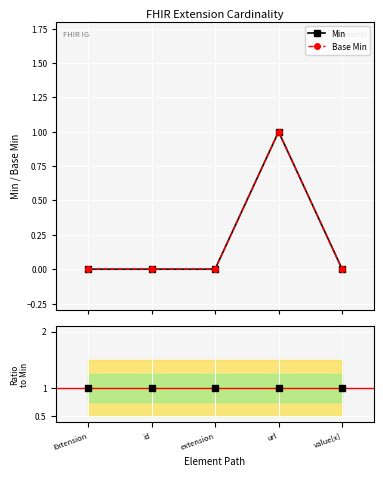

Reading left to right, list all the values displayed in this chart.

Min: Extension=0	id=0	extension=0	url=1	value[x]=0
Base Min: Extension=0	id=0	extension=0	url=1	value[x]=0
Min / Base Min: Extension=1	id=1	extension=1	url=1	value[x]=1